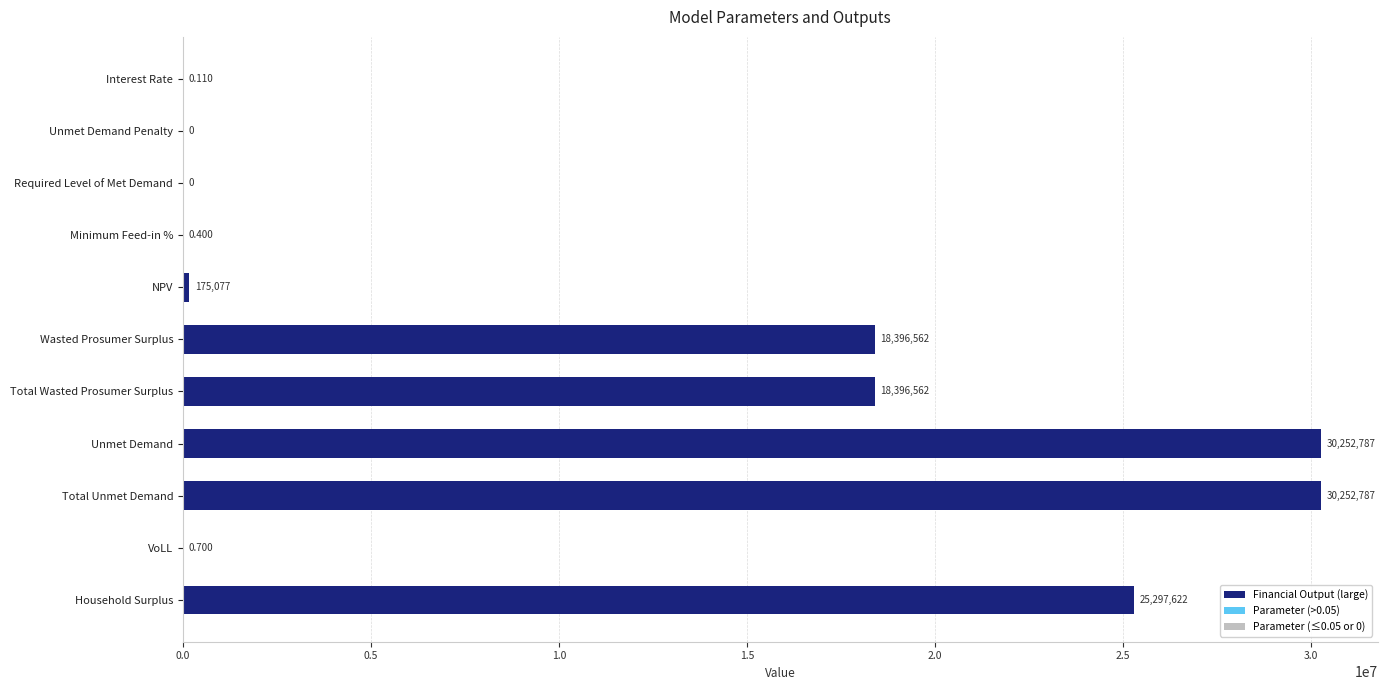

Between VoLL and Wasted Prosumer Surplus, which is larger?

Wasted Prosumer Surplus